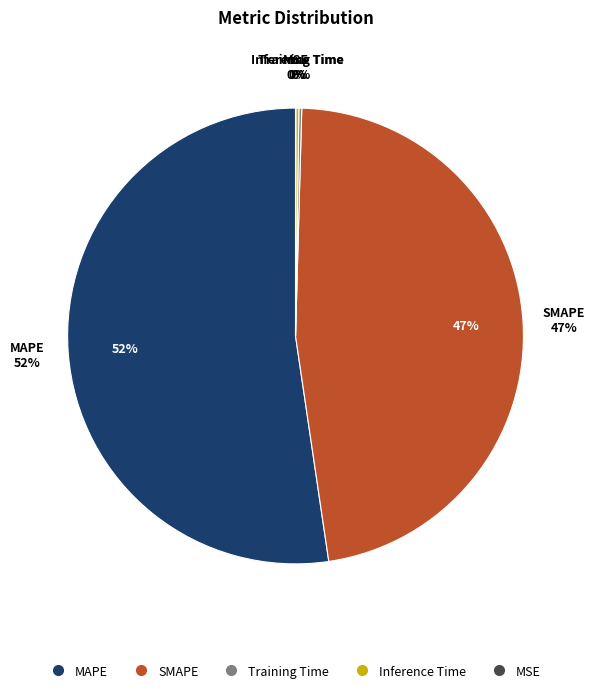

How much of the chart is everything except MAPE?

47.7%